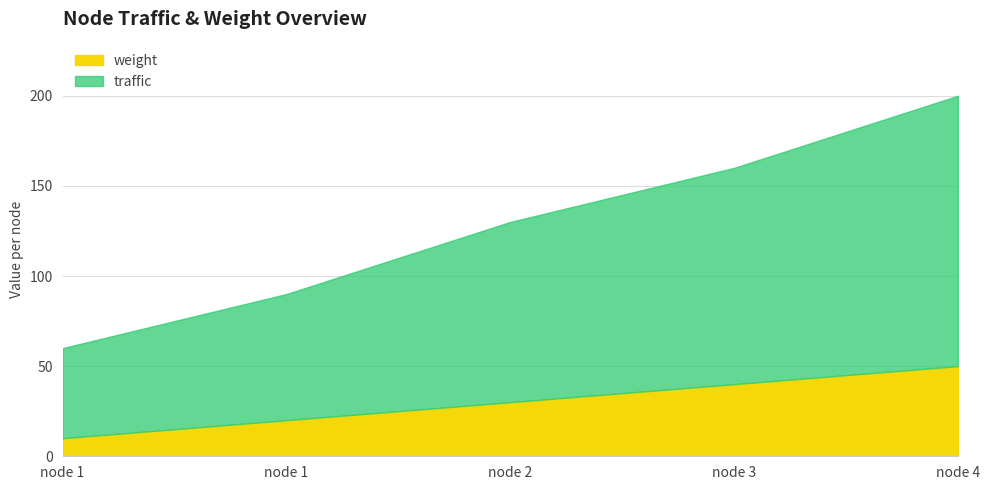

What is the difference between the traffic values at 2 and 1?

30